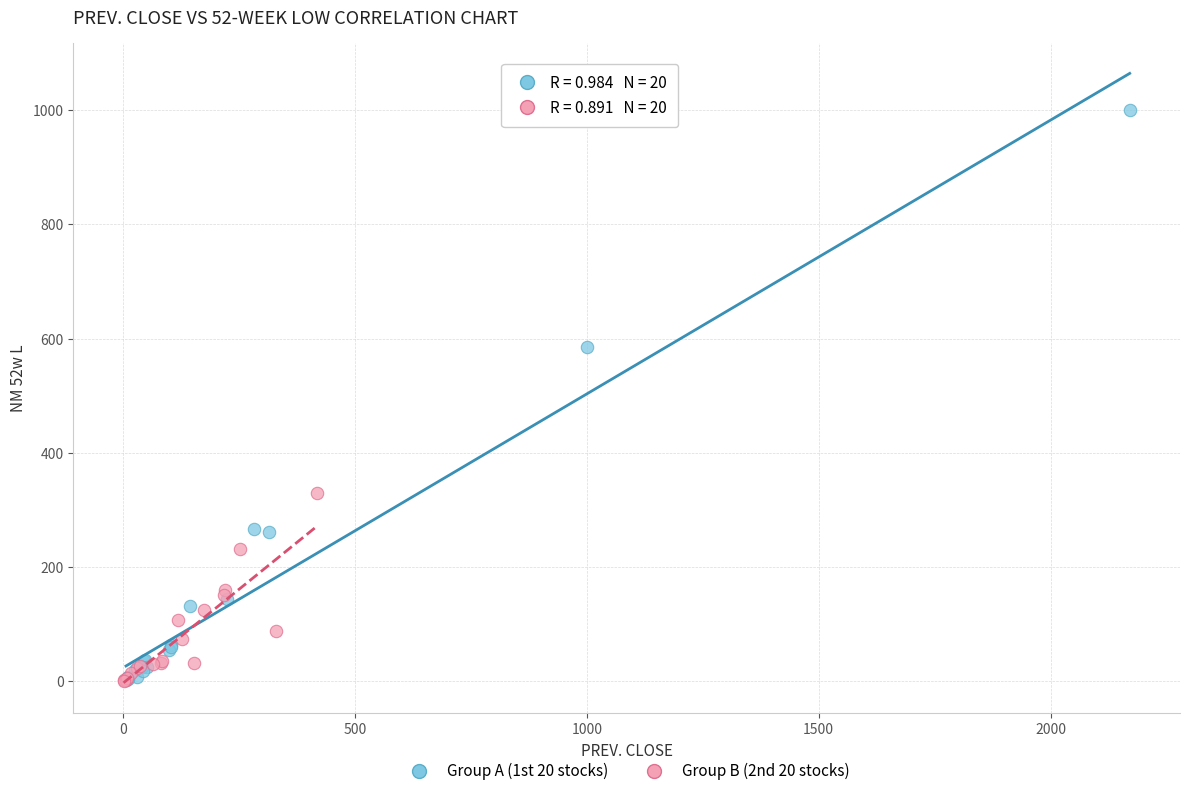

Which series contains the highest Y value?

Group A (1st 20 stocks)